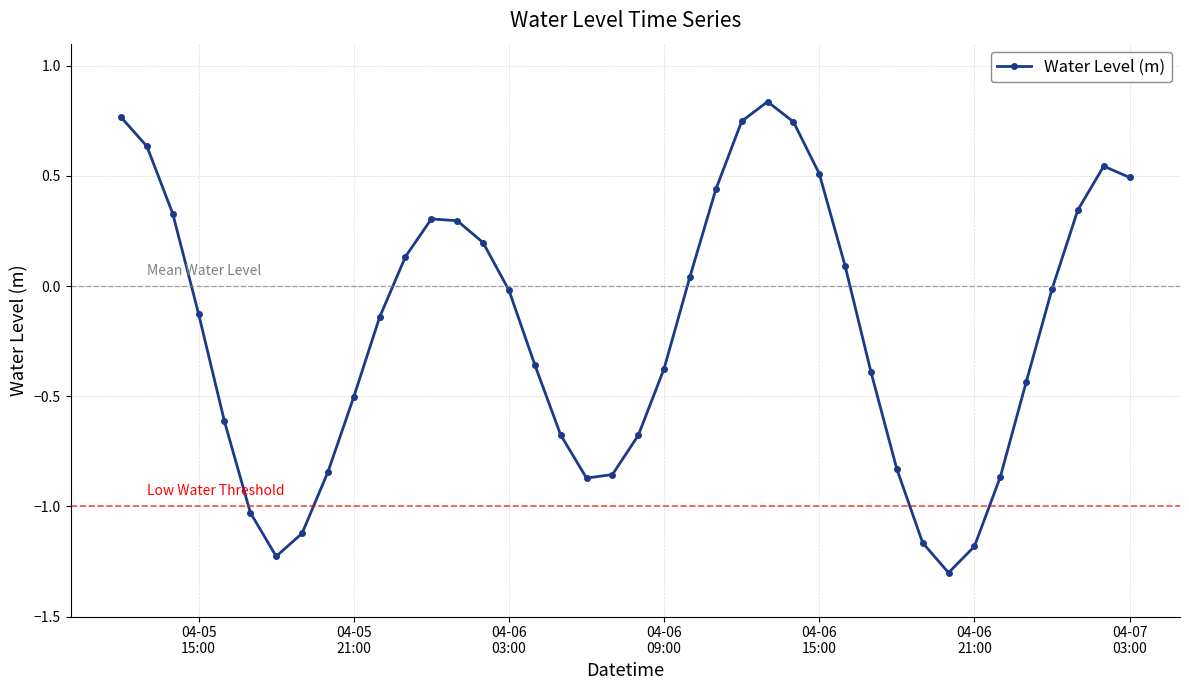

Does the chart have visible grid lines?

Yes